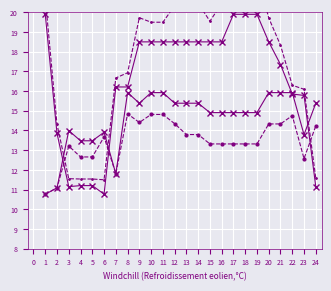

True or false: Preco AP PM1 has a value of 28.6 at 0.

False